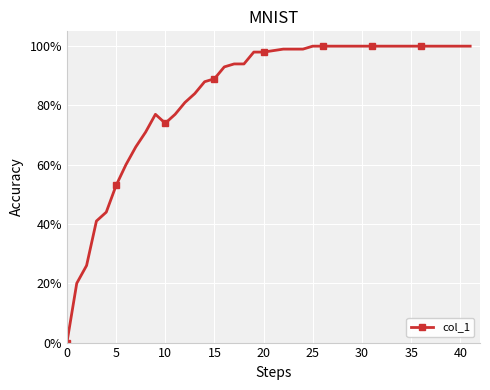

What is the greatest value displayed?

100